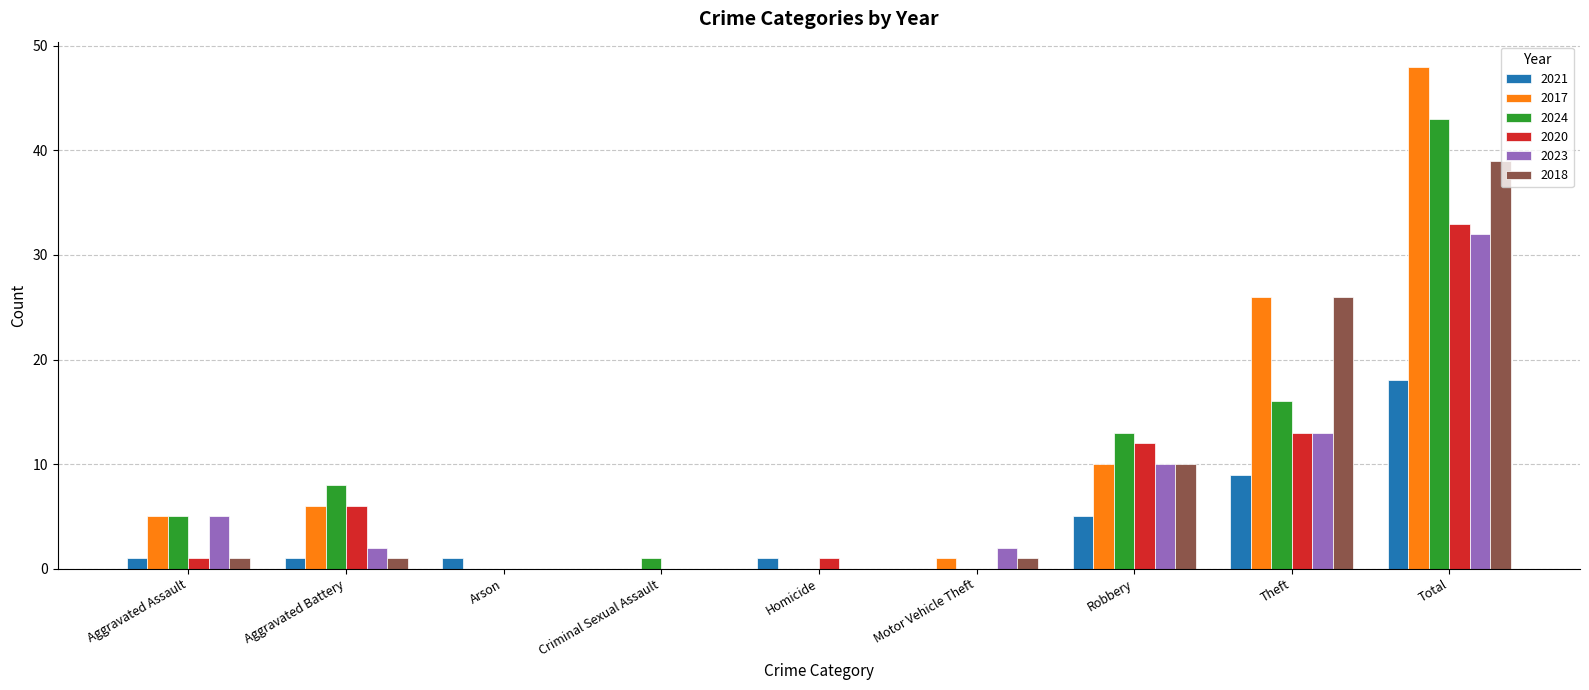

What is the sum of all 2018 values?

78